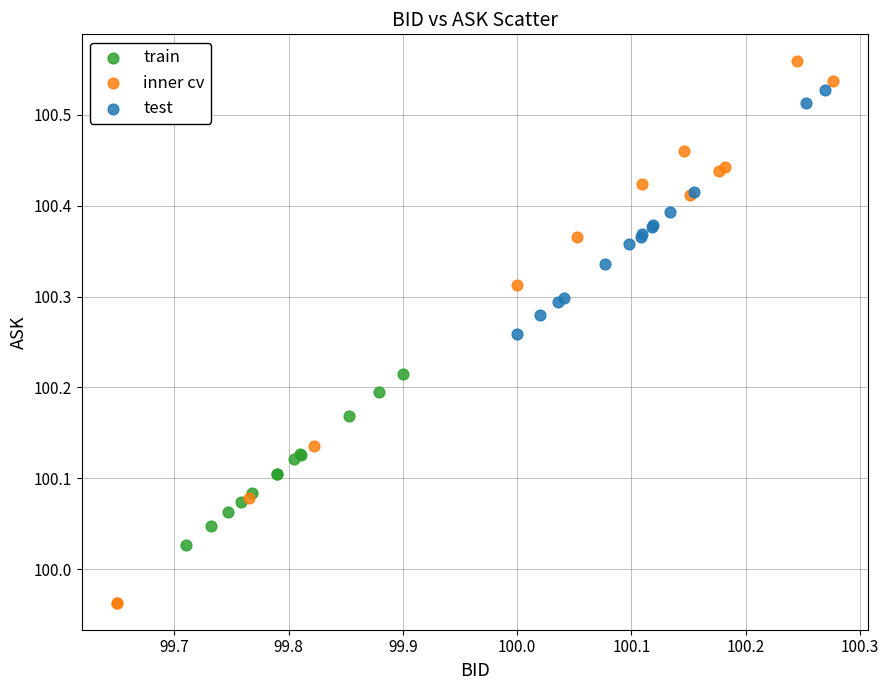

Which series contains the lowest Y value?

inner cv